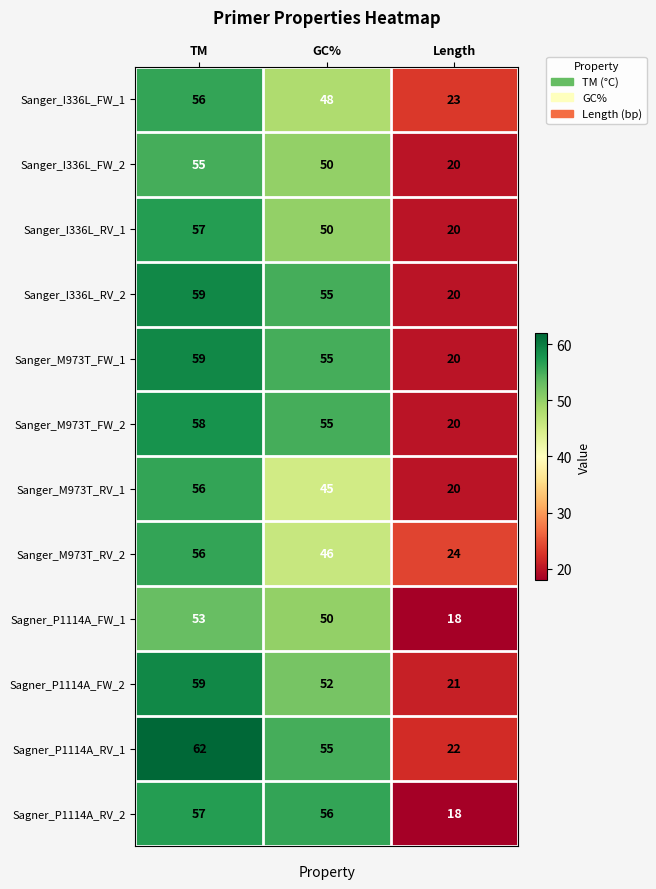

What is the minimum value for Sanger_M973T_FW_1?

20